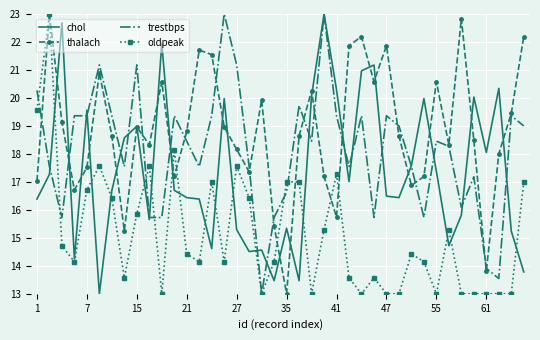

Which series ends up on top after the final intersection of oldpeak and chol?

oldpeak